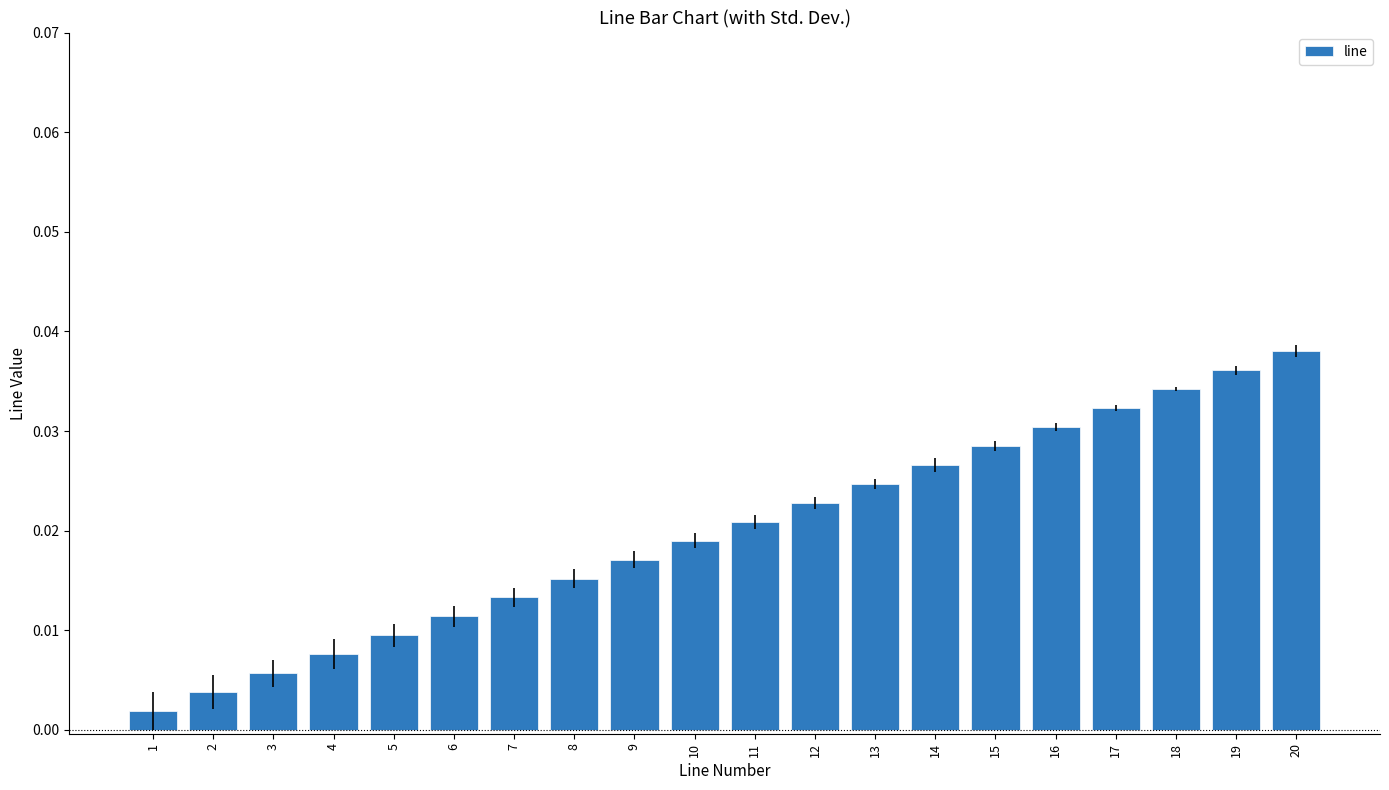

Which has a higher value, 19 or 3?

19